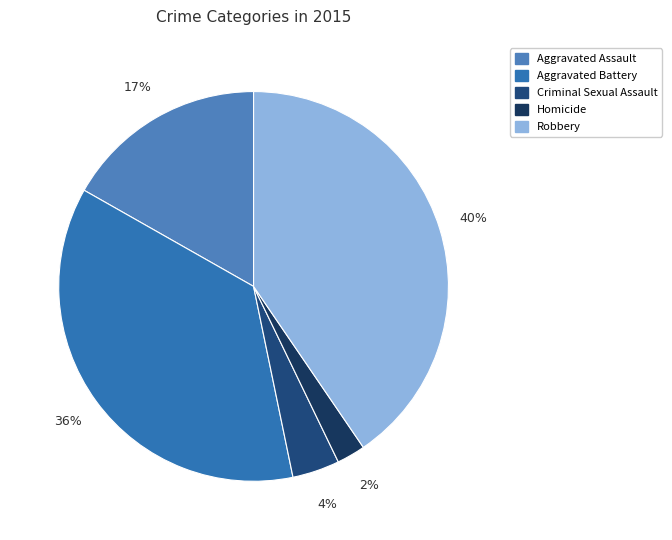

Is it true that Criminal Sexual Assault is 4% of the pie?

True